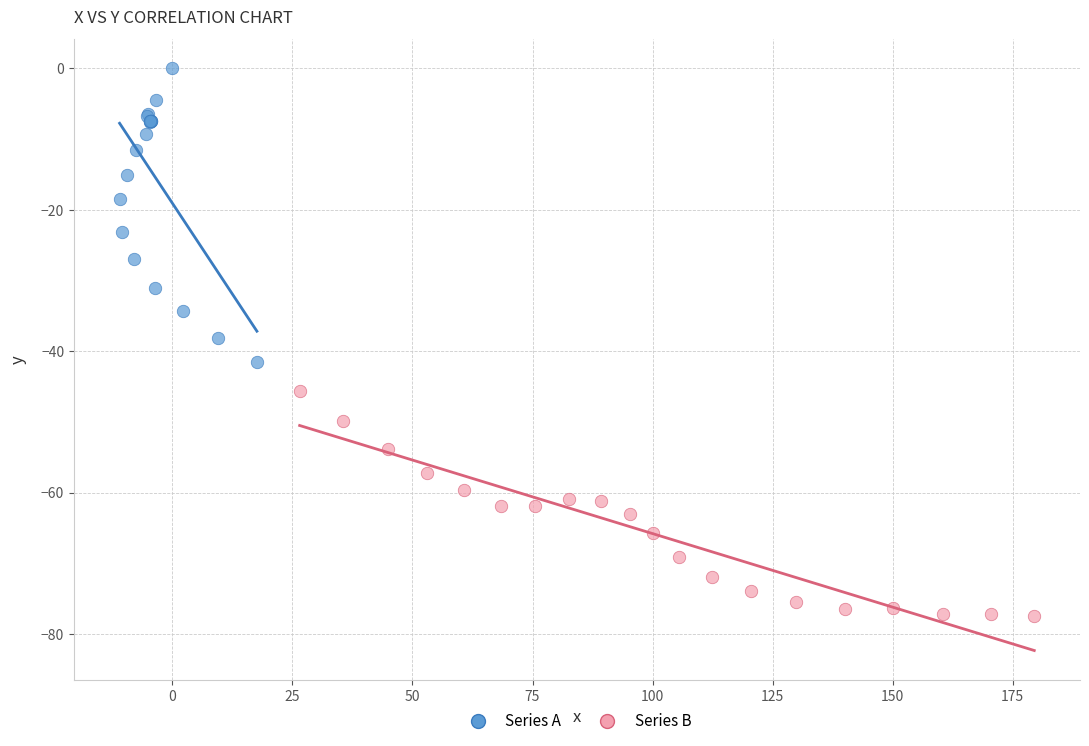

Which series contains the highest Y value?

Series A